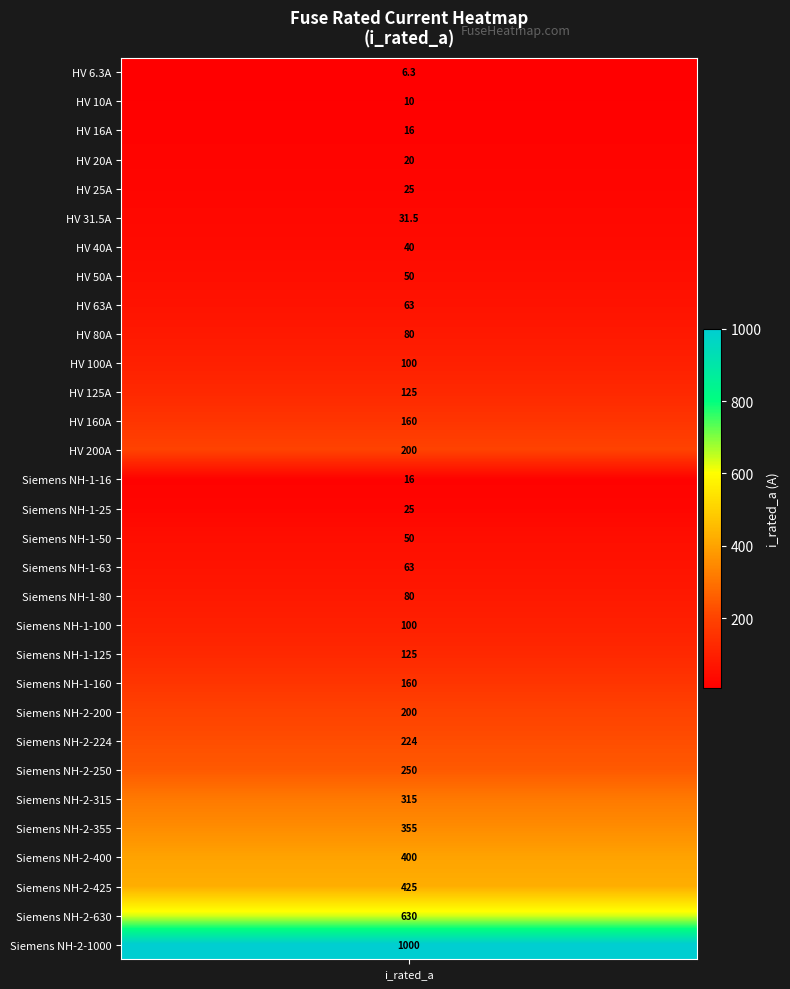

What is the sum of the values at 22 and 23?

424.0